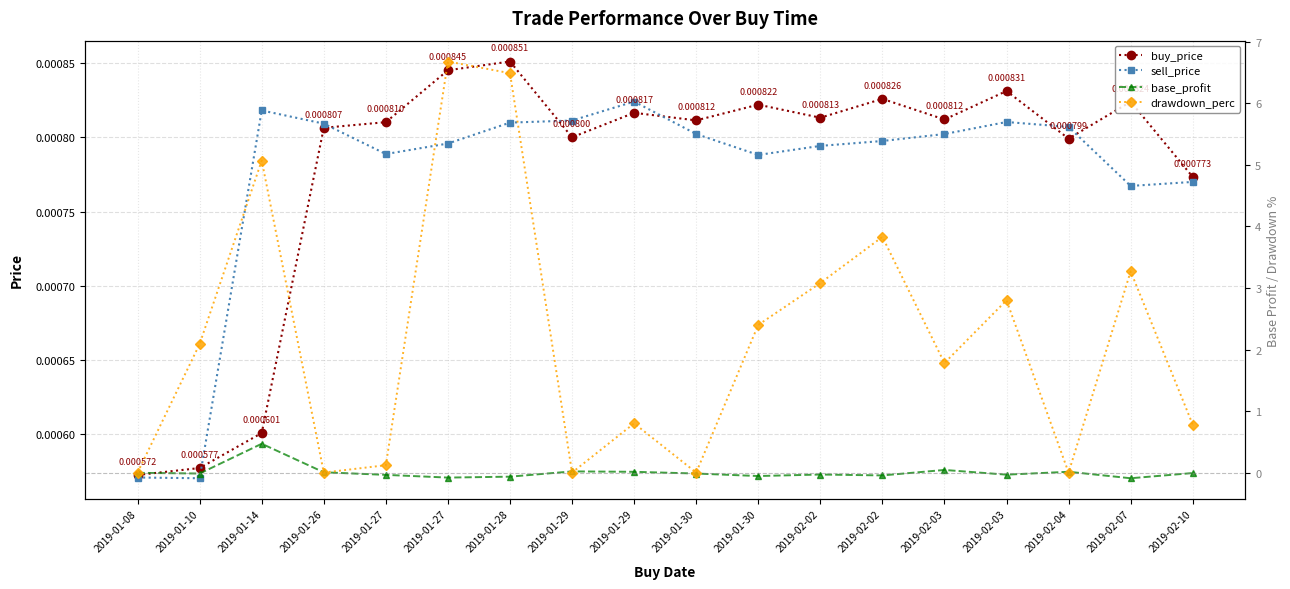

The buy_price series shows 0.0 at 2019-01-29. True or false?

True